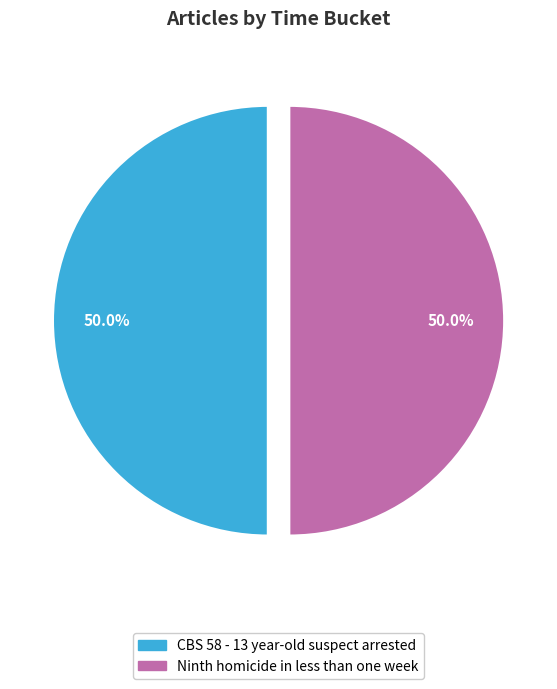

What is the ratio of the value at CBS 58 - 13 year-old suspect arrested to the value at Ninth homicide in less than one week?

1.0